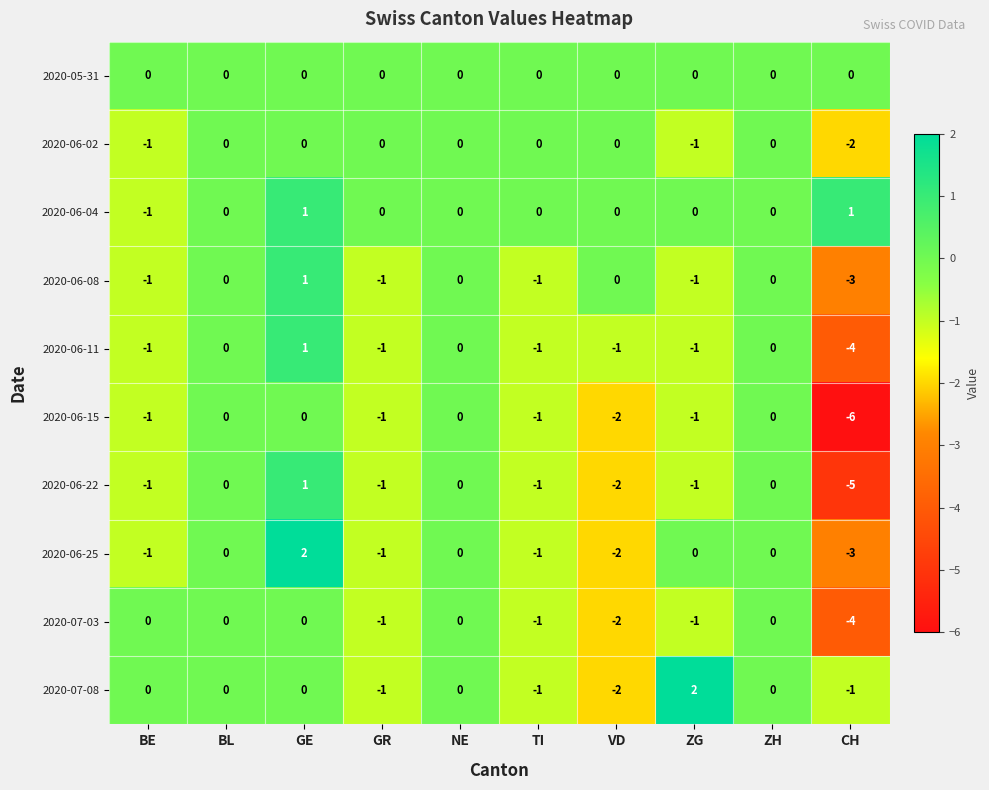

At which label does 2020-06-08 reach its minimum?

CH